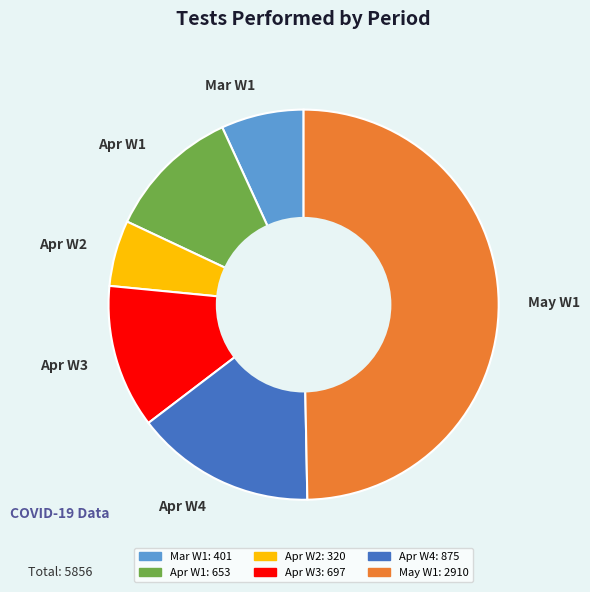

Which slice is the smallest?

Apr W2